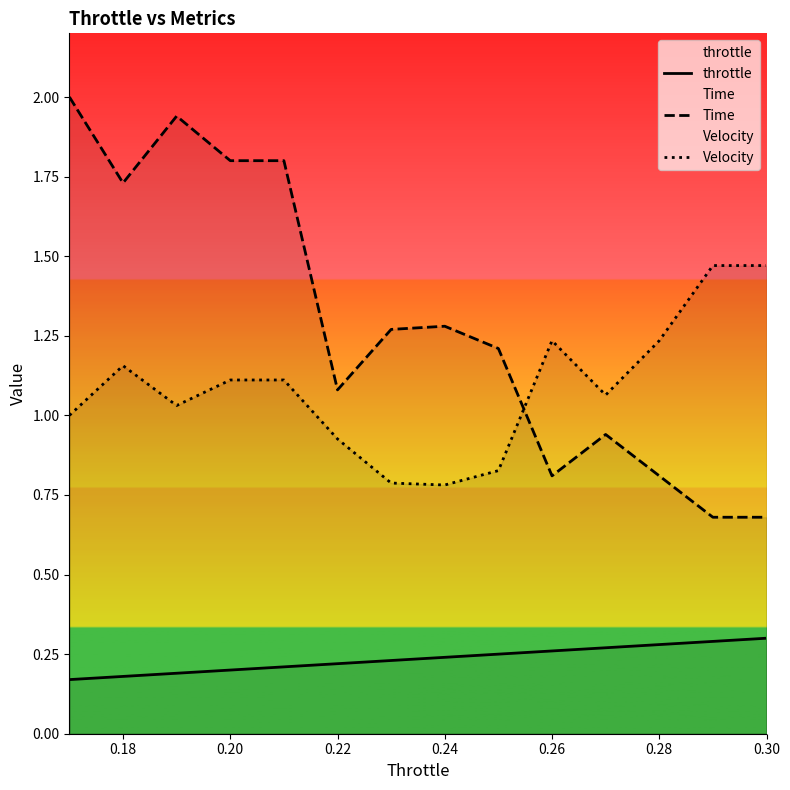

What are all the series names shown in the legend?

throttle, Time, Velocity